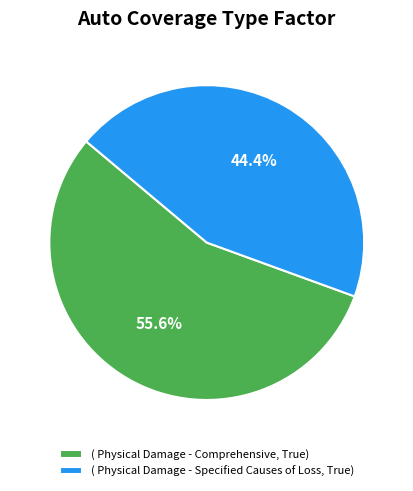

What percentage do ( Physical Damage - Specified Causes of Loss, True) and ( Physical Damage - Comprehensive, True) together represent?

100.0%